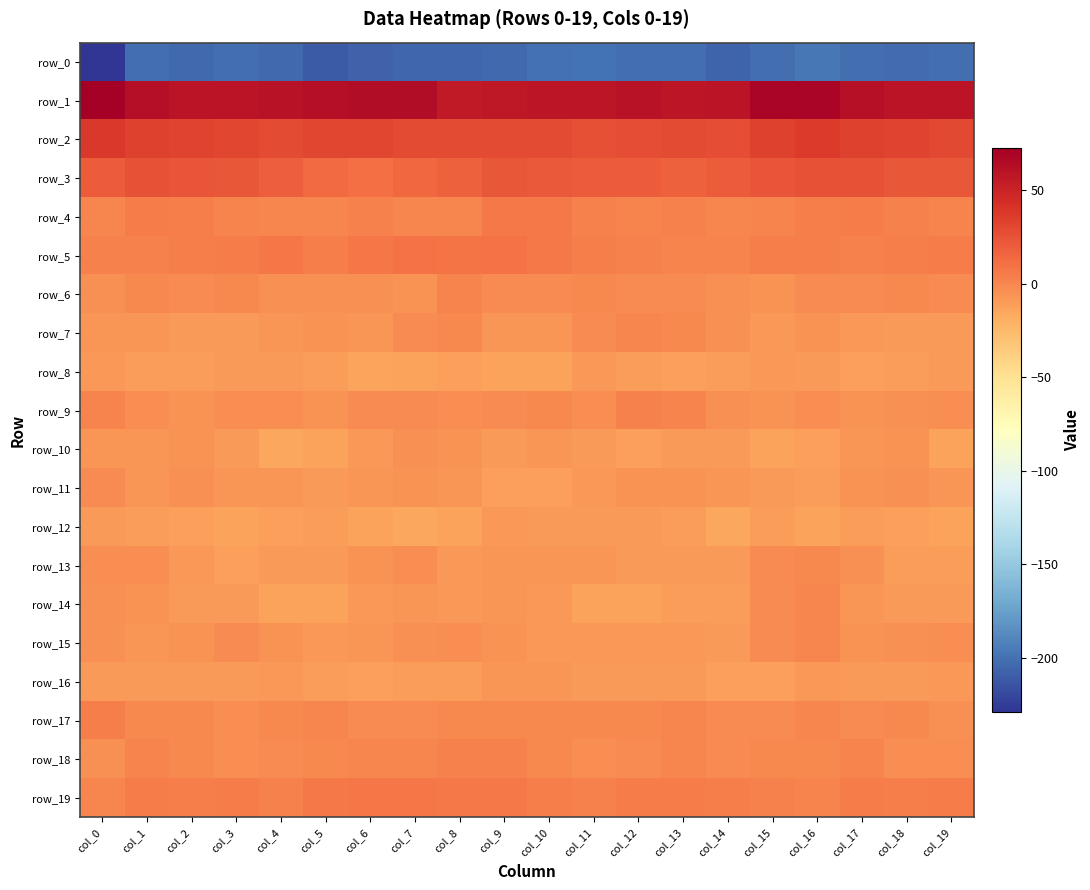

What is the average value of the row_10 series?

-8.9